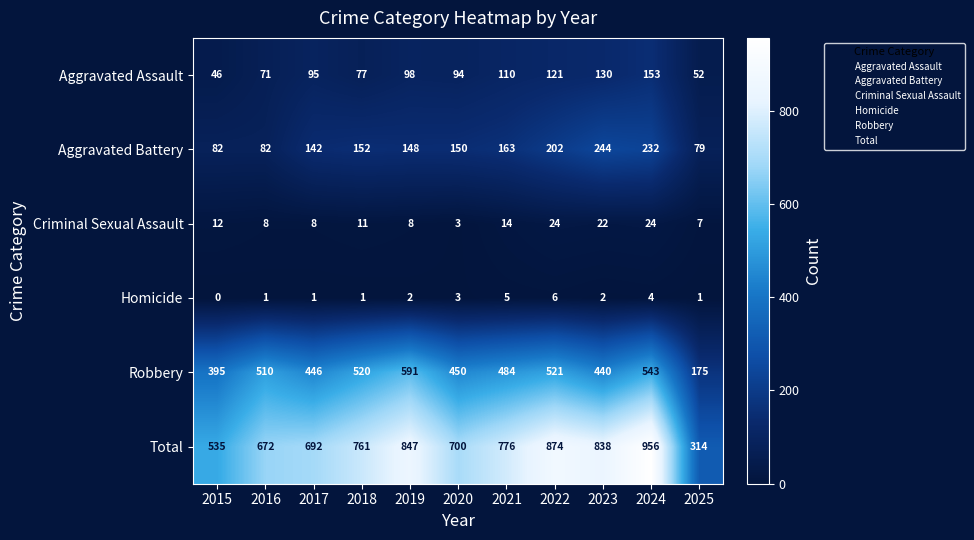

Rank the series by their maximum value, from highest to lowest.

Total, Robbery, Aggravated Battery, Aggravated Assault, Criminal Sexual Assault, Homicide